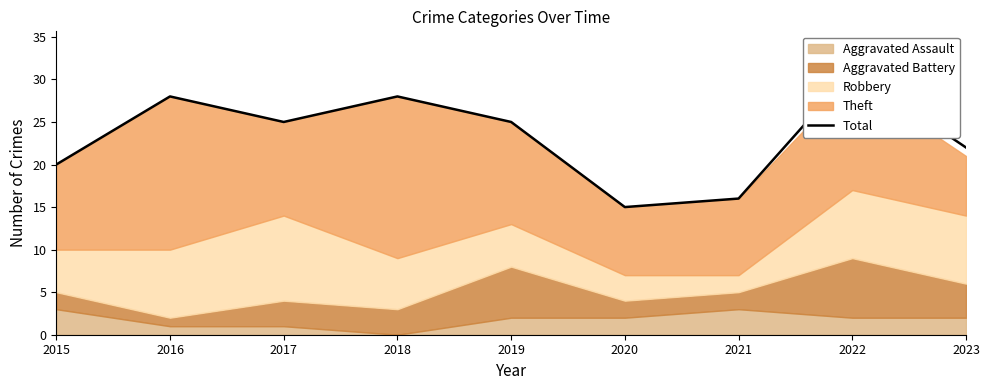

The chart shows a value of 31 at 2022. True or false?

True